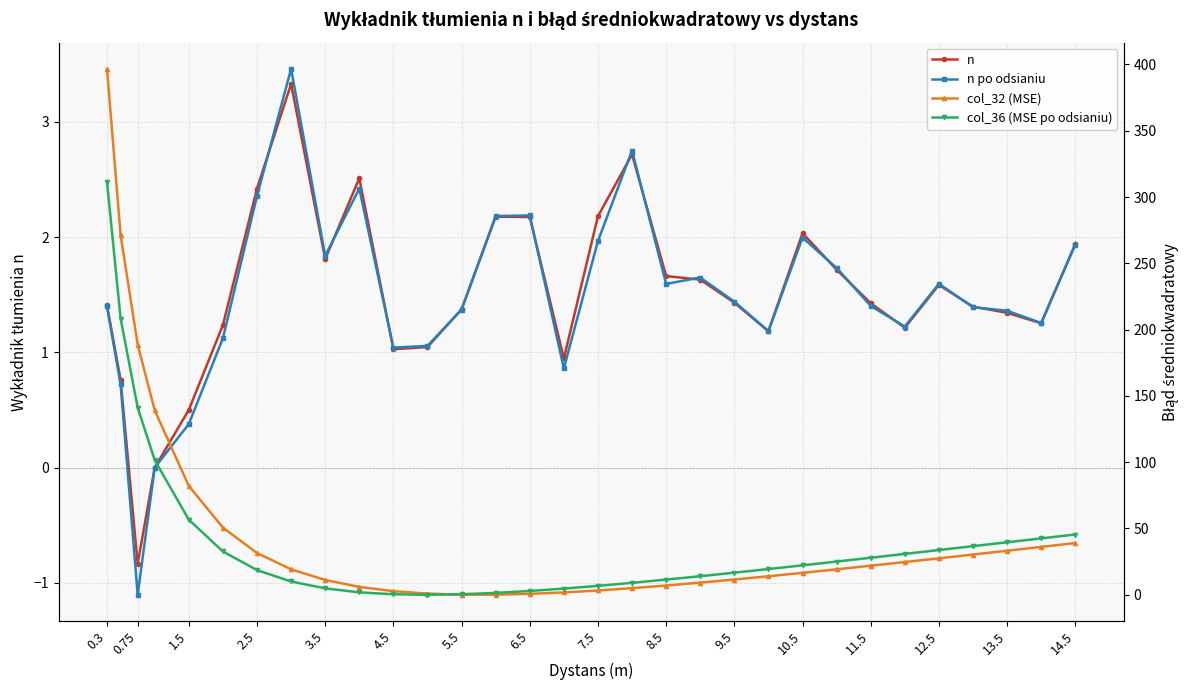

Which series has the widest spread of values?

col_32 (MSE)